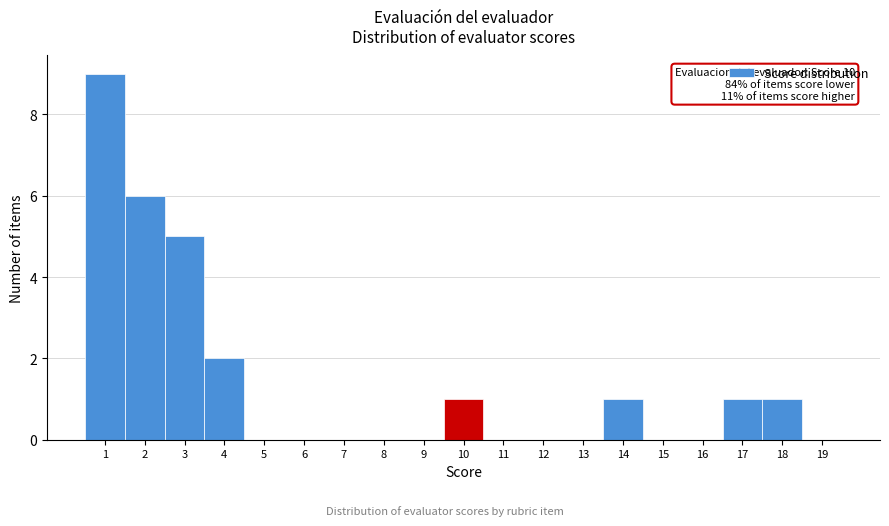

Which range on the x-axis has the tallest bar?

0.5 to 1.5